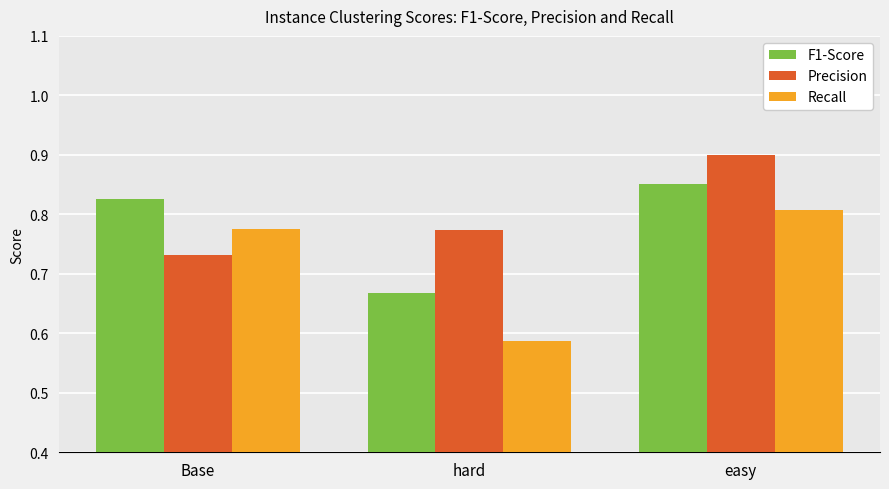

At which label is Recall closest to 0?

hard